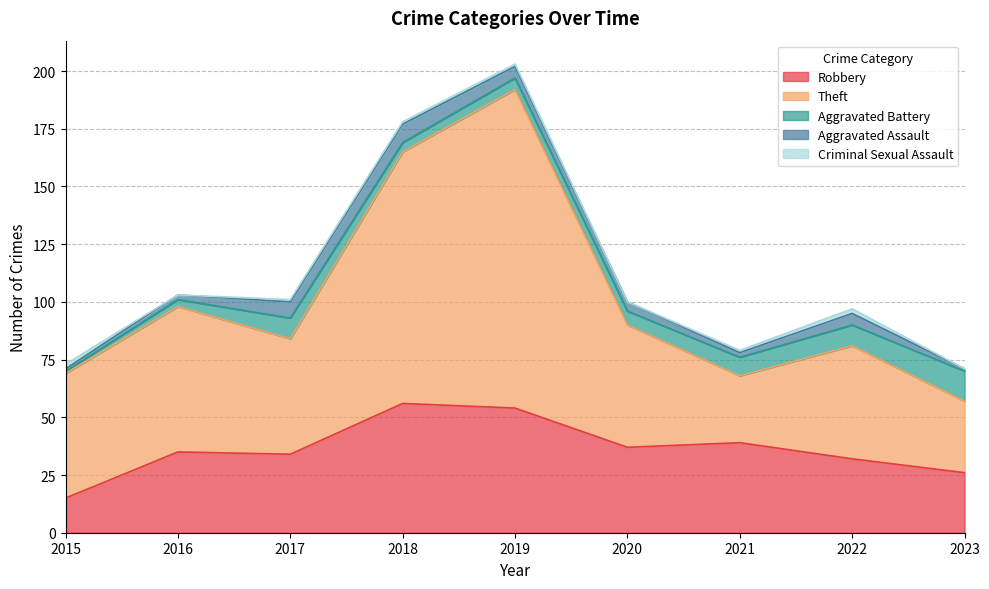

What is the minimum value for Theft?

29